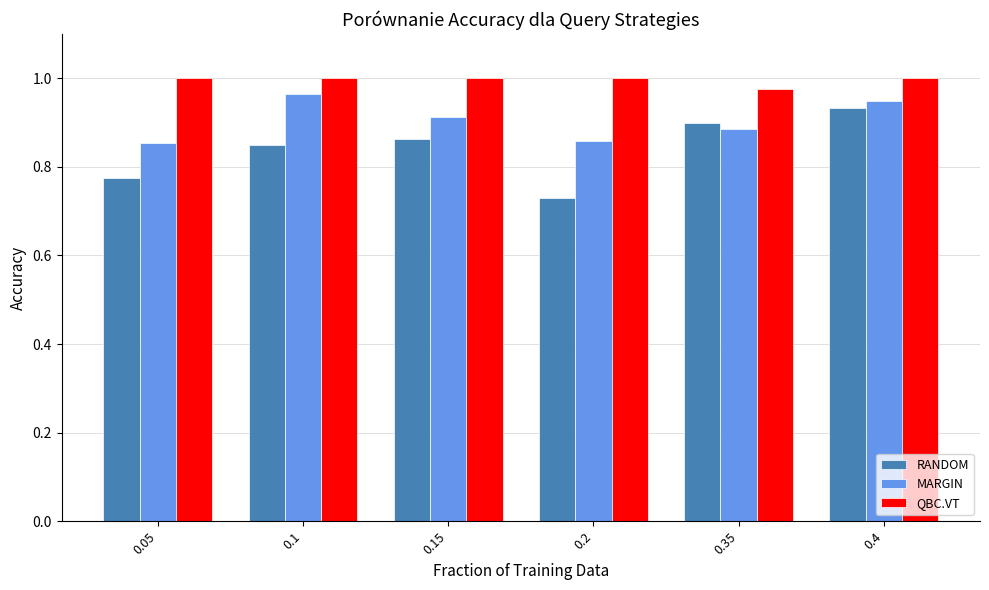

What is the sum of the QBC.VT values at 0.1 and 0.4?

2.0